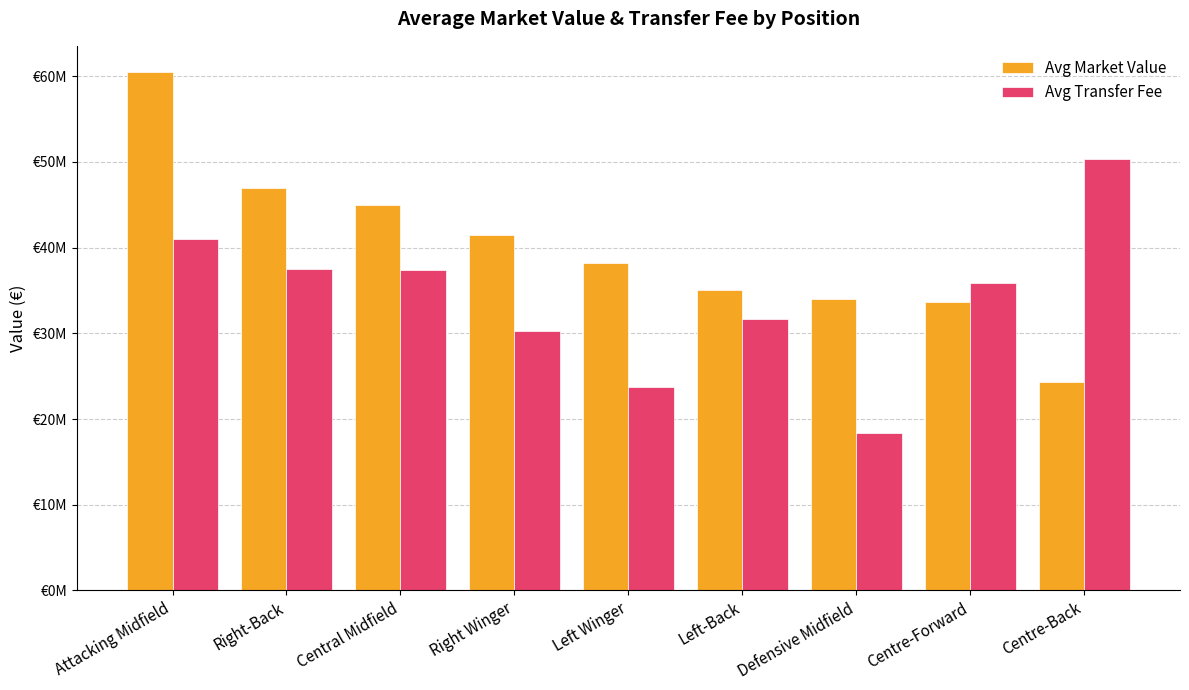

Which series has the largest total across all categories?

Avg Market Value